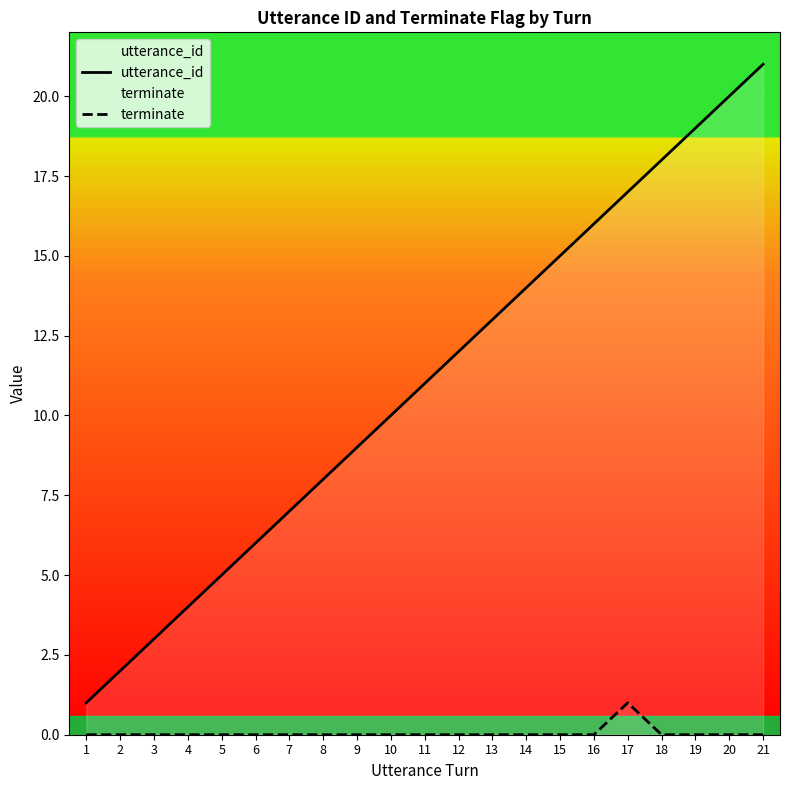

At 21, list the series in order from smallest to largest.

terminate, utterance_id